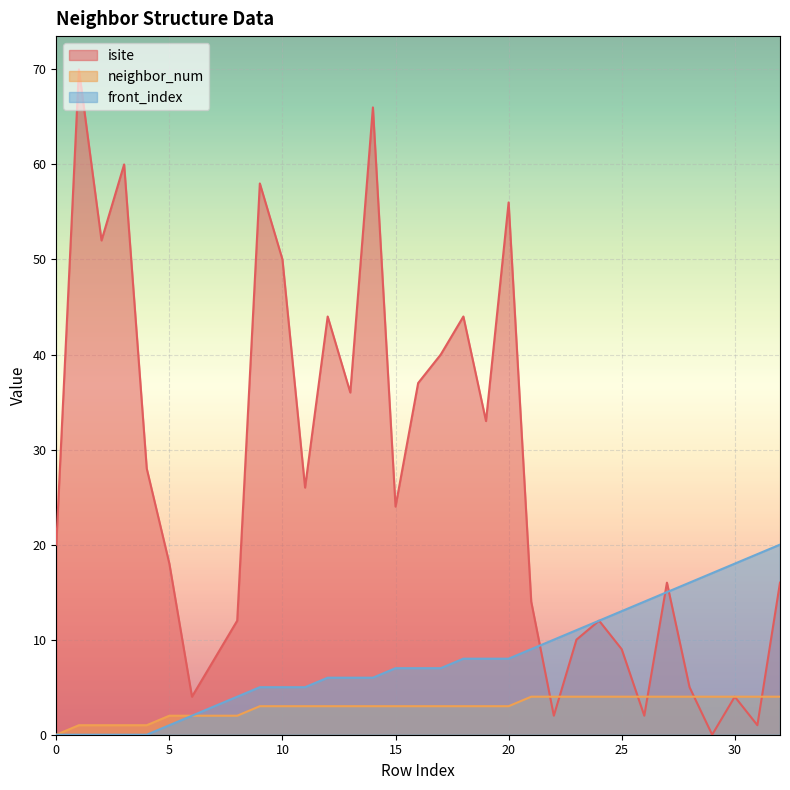

The value of neighbor_num at 23 is 1. True or false?

False